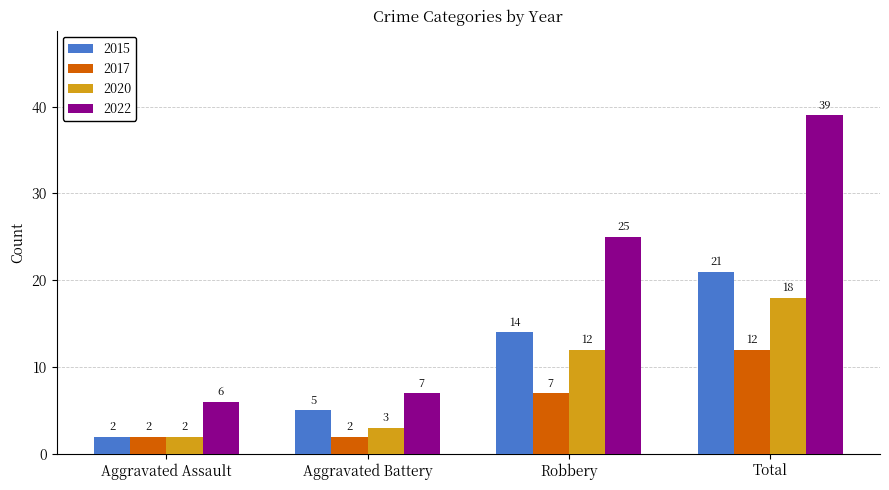

At how many categories does at least one series exceed 21?

2